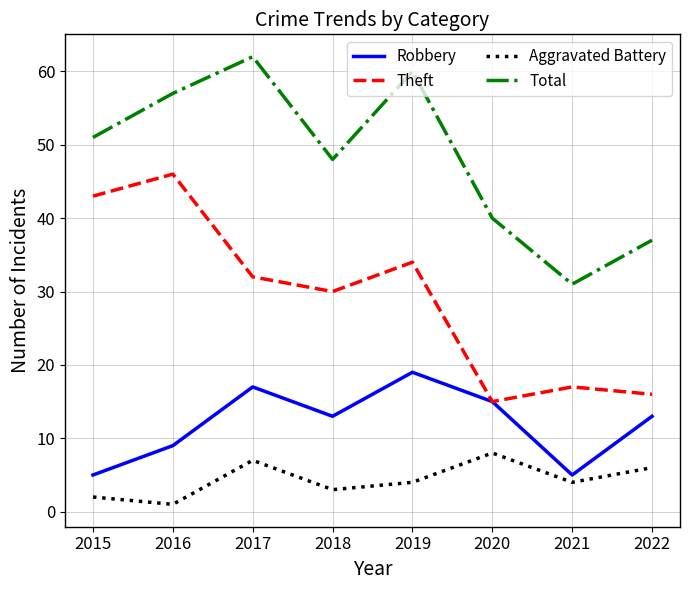

True or false: Total and Theft intersect in this chart.

False